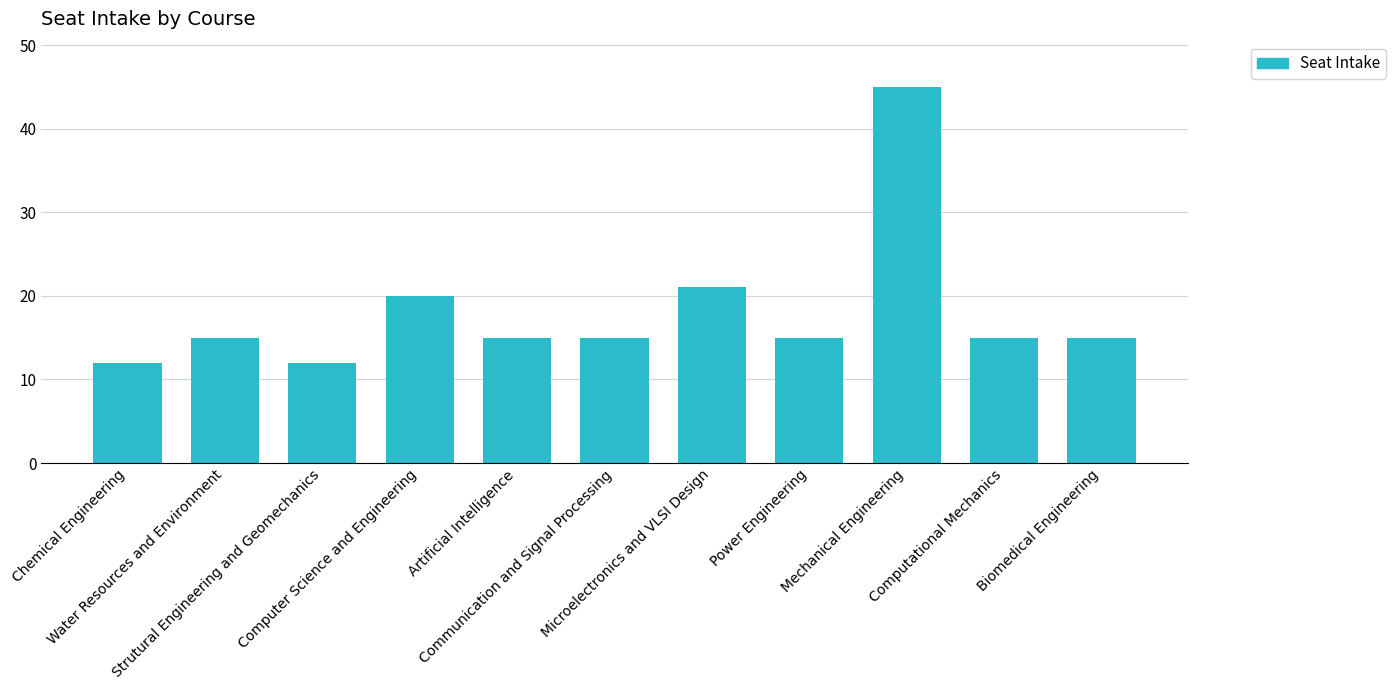

Read the value at Computer Science and Engineering, to the nearest 5.

20